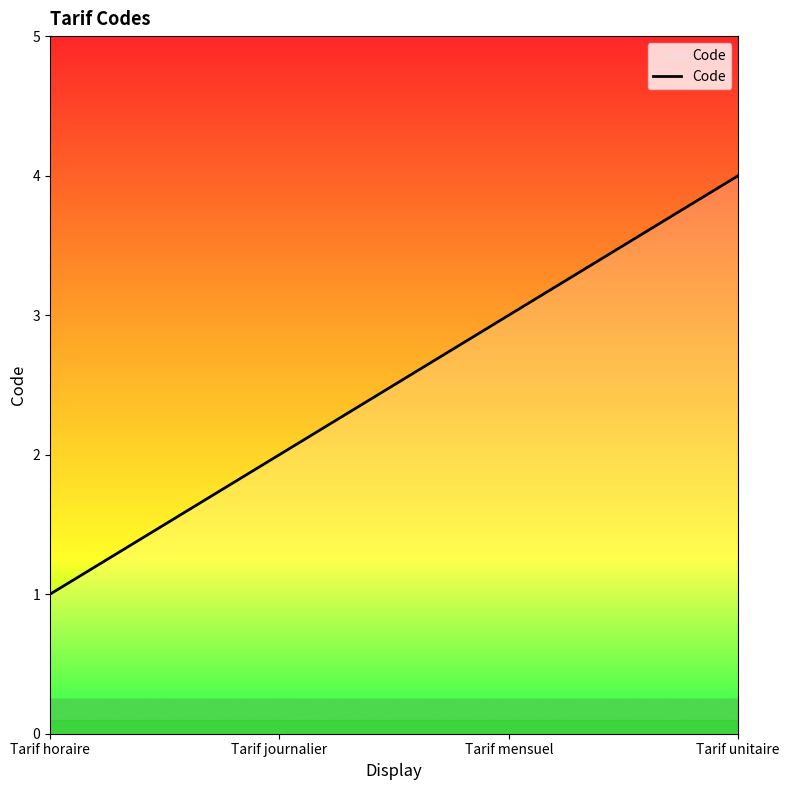

True or false: there are more than 2 points higher than both neighbors.

False